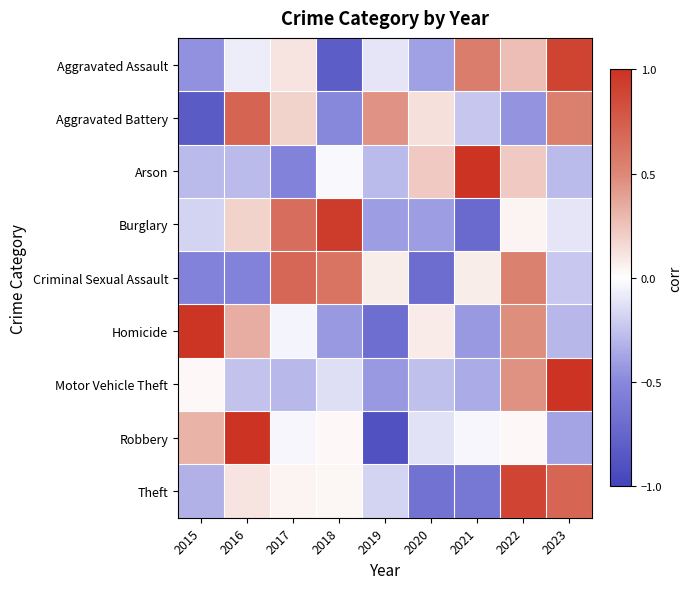

At how many categories does at least one series exceed 0?

9